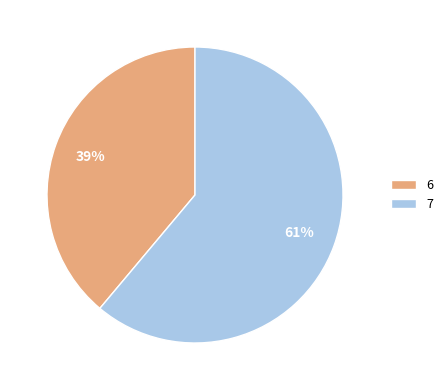

Count the number of slices in the pie.

2